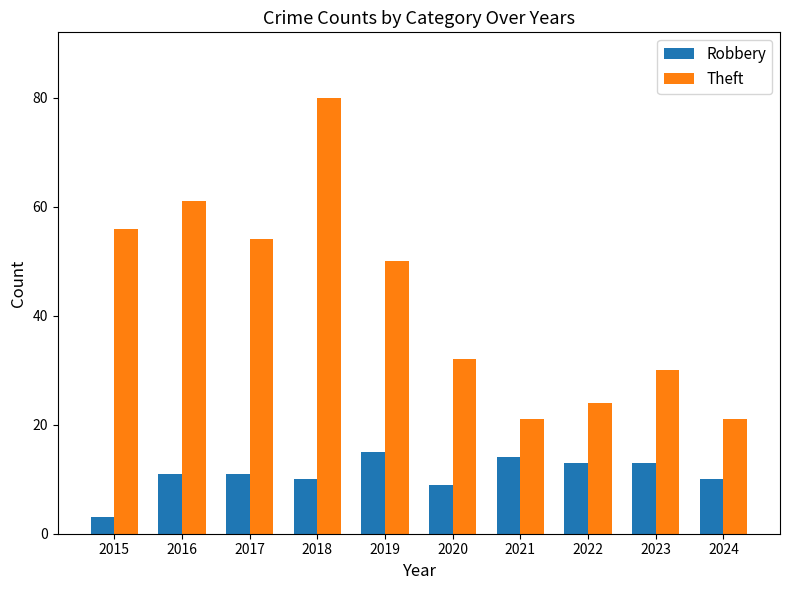

Where is Robbery nearest to the value 9?

2020